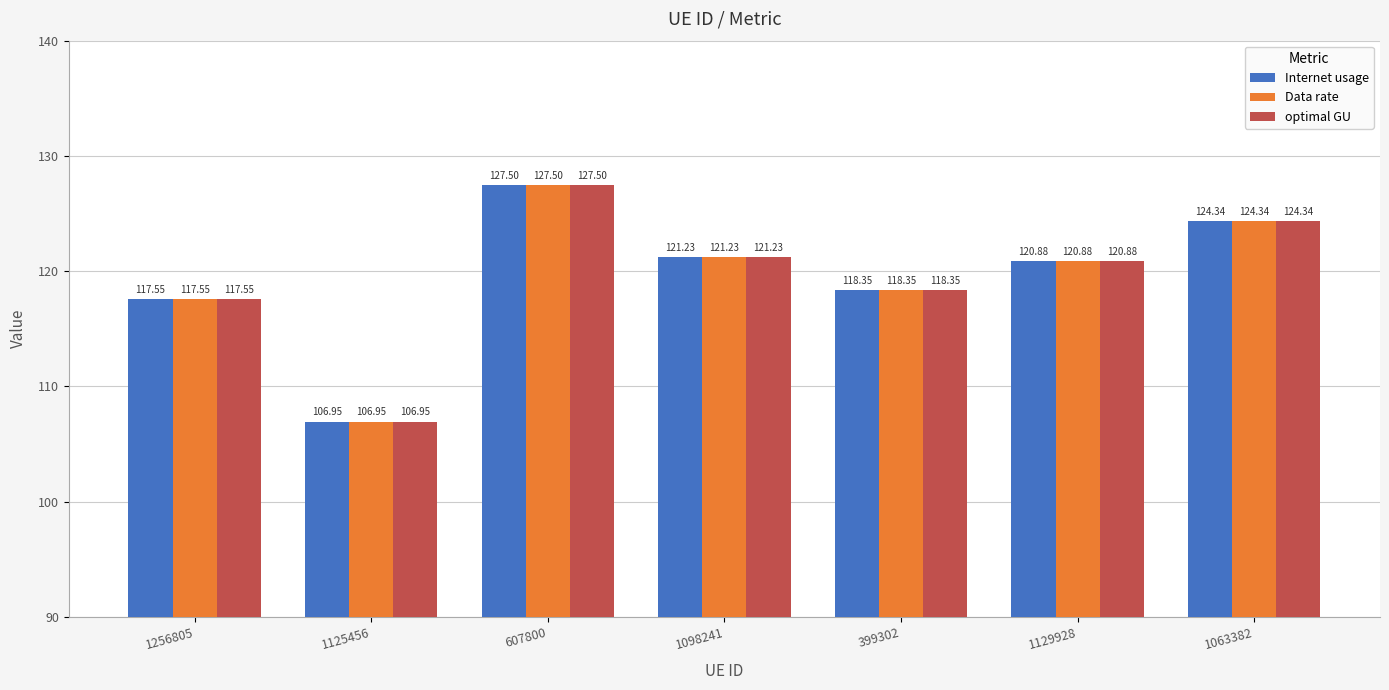

Where does the optimal GU series first go above 120?

607800